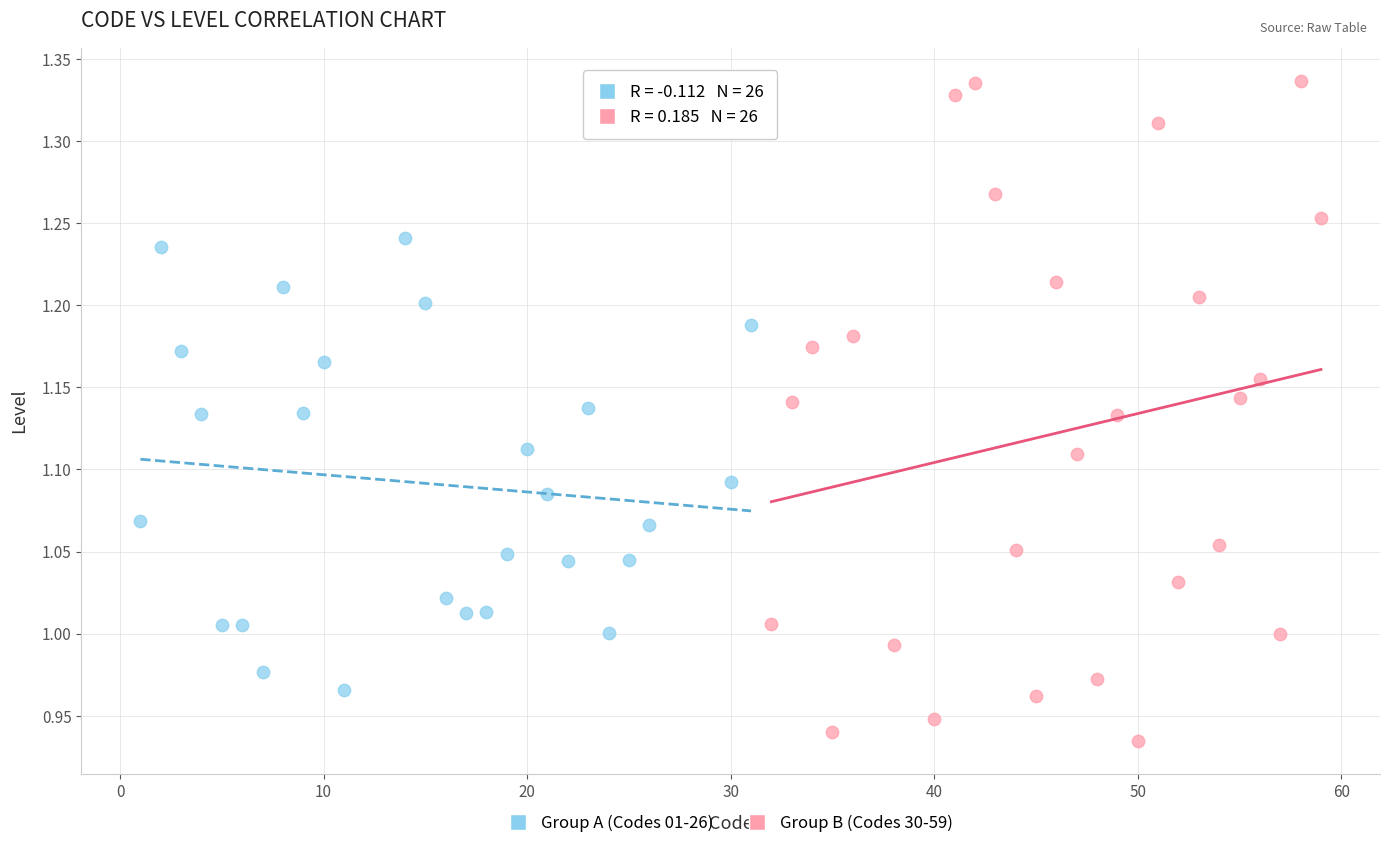

What are all the series names shown in the legend?

Group A (Codes 01-26), Group B (Codes 30-59)